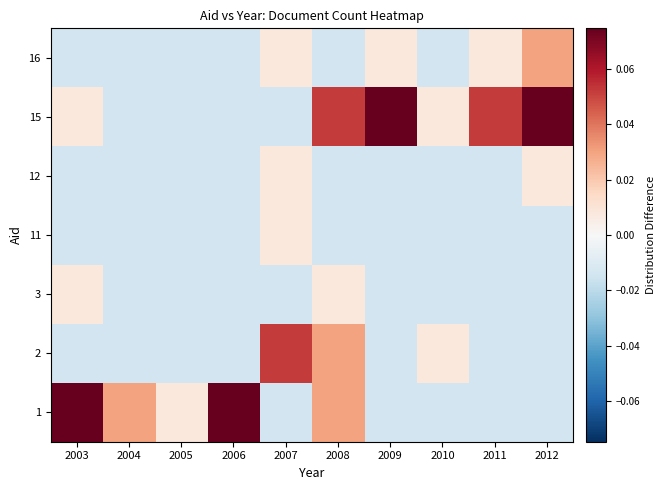

Which label corresponds to the largest value in the chart?

2003